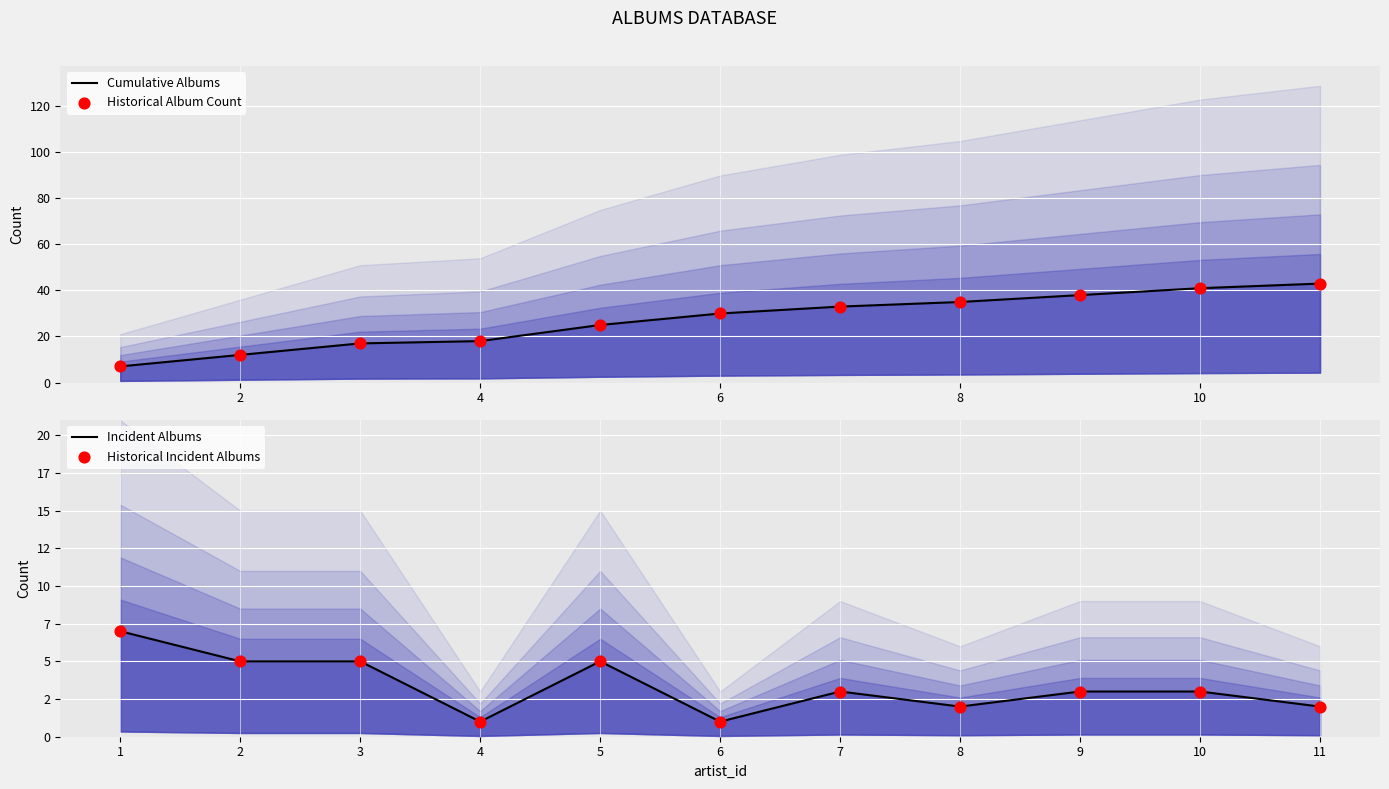

Which series has the largest total across all categories?

Cumulative Albums